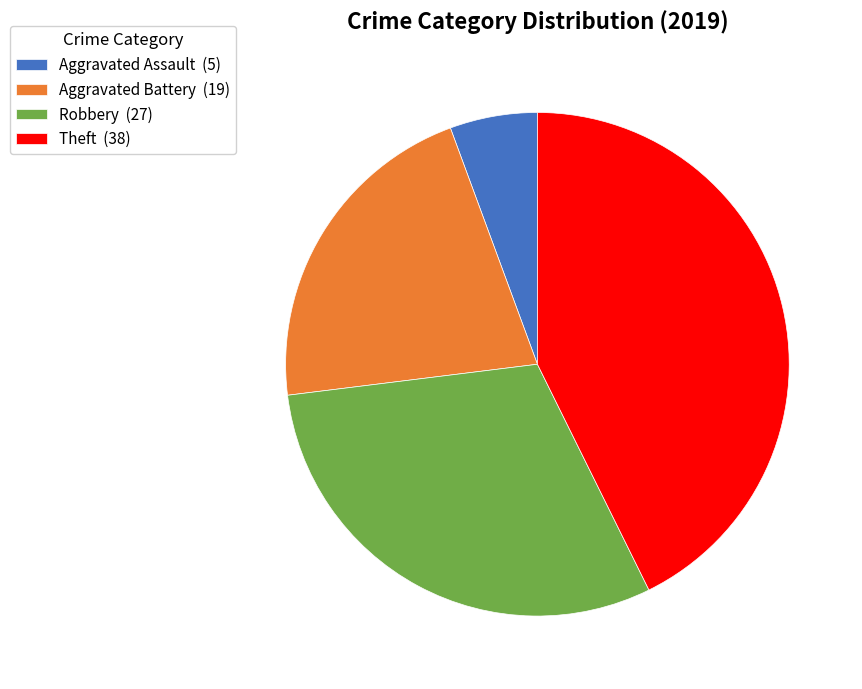

Is the sum of Robbery (27) and Theft (38) greater than half?

Yes